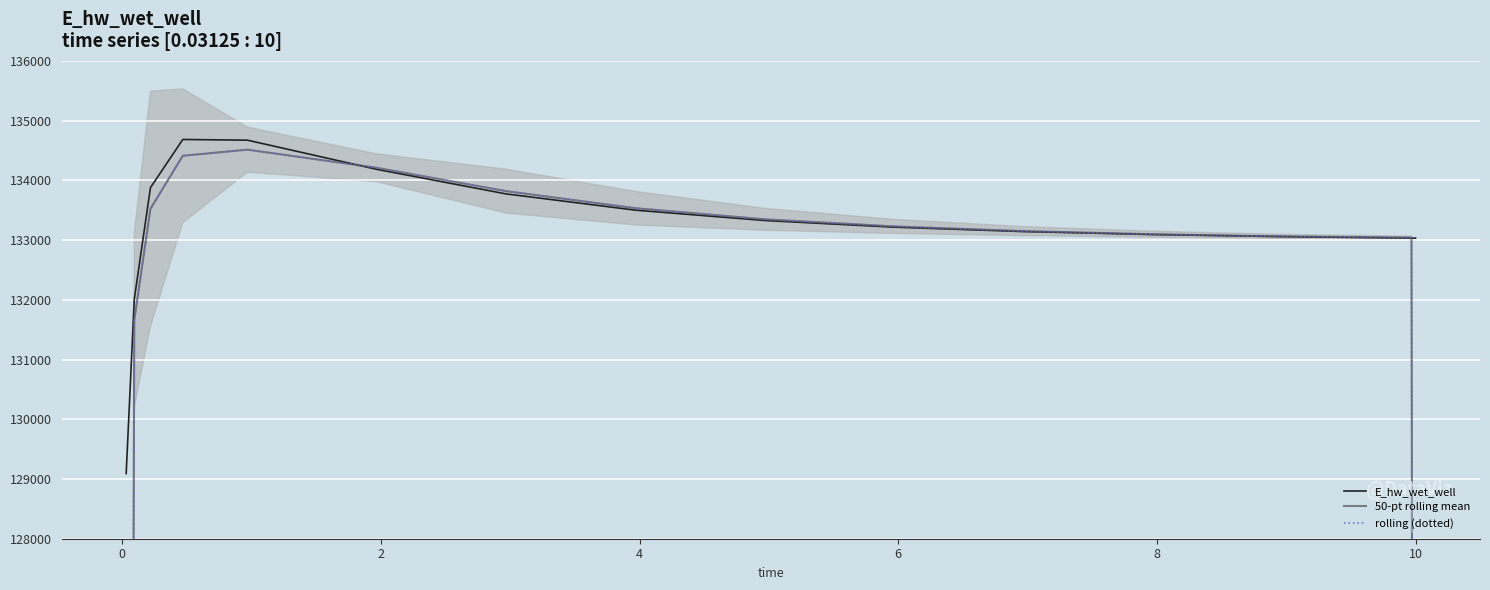

Count the number of data series in this chart.

3